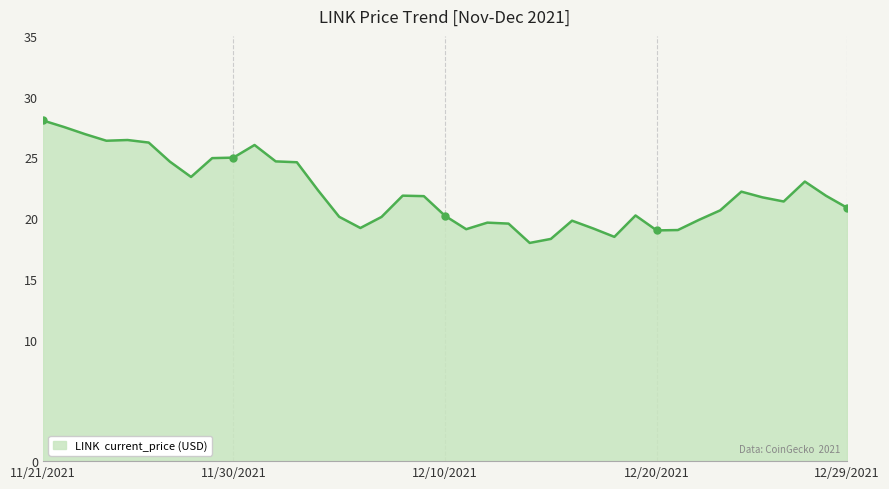

What is the maximum value shown in the chart?

28.0